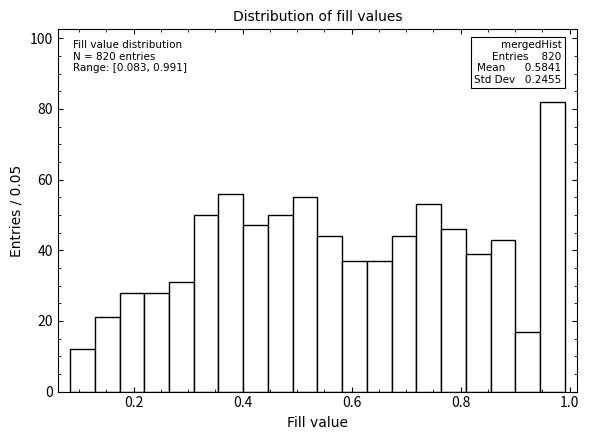

Read against the x-axis, roughly where is the centre of the tallest bar?

0.96